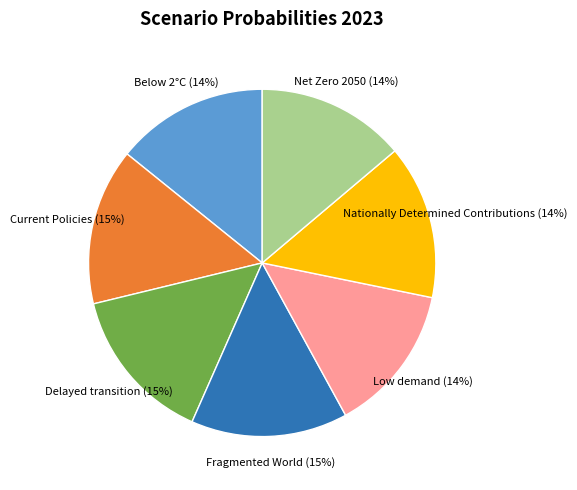

Is the sum of Below 2°C and Current Policies greater than half?

No